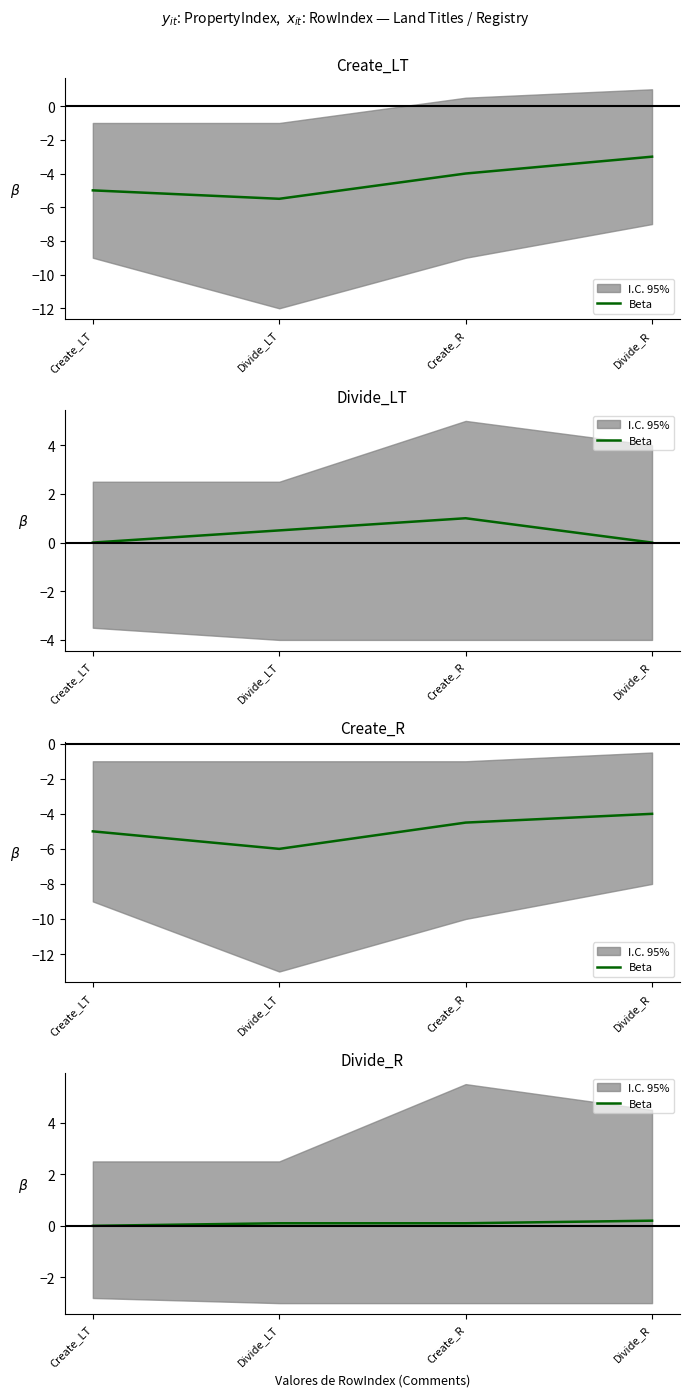

What position from the left is Create_LT?

1